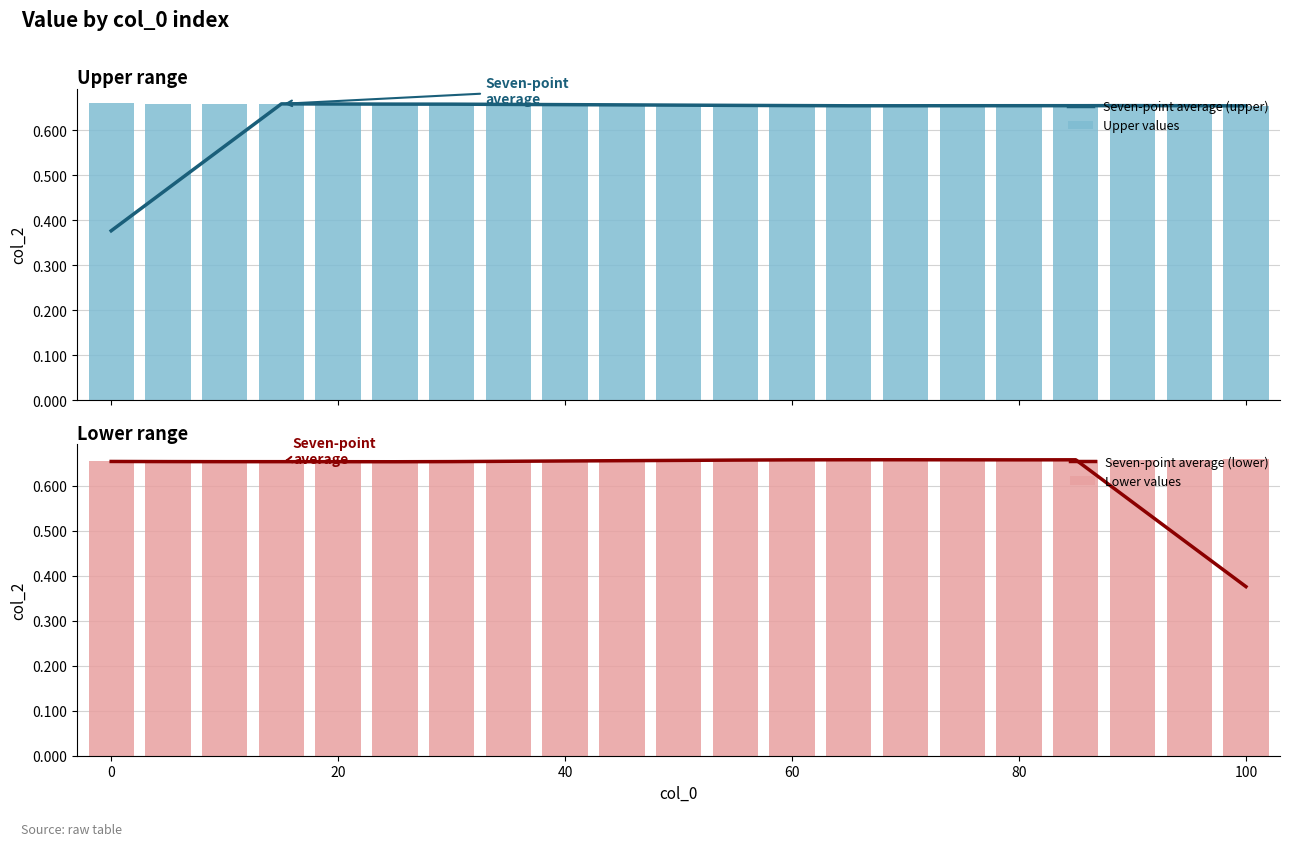

What is the sum of all Seven-point average (upper) values?

13.2